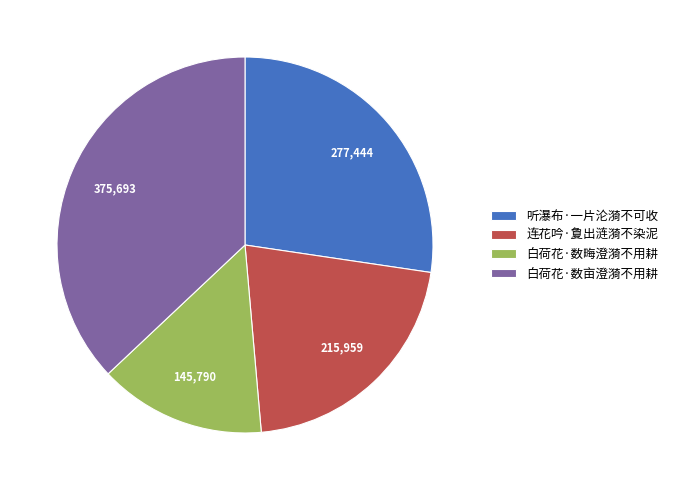

Rank the categories by value from lowest to highest.

白荷花·数畮澄漪不用耕, 连花吟·夐出涟漪不染泥, 听瀑布·一片沦漪不可收, 白荷花·数亩澄漪不用耕